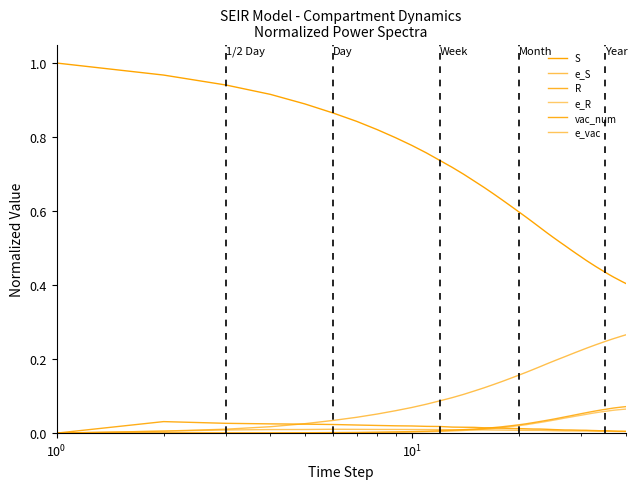

How many intersections are there between vac_num and e_S?

1